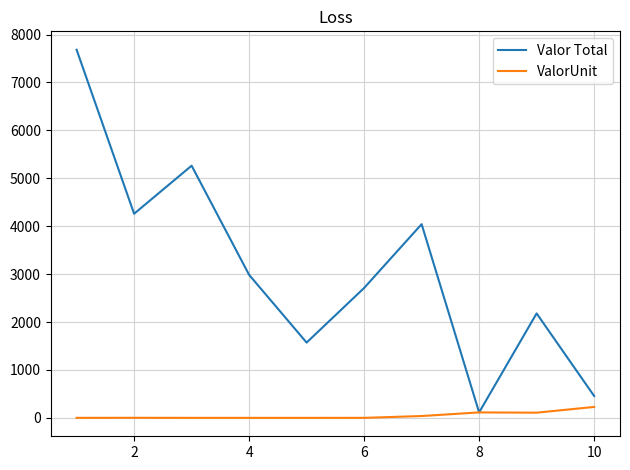

Which series has the largest total across all categories?

Valor Total